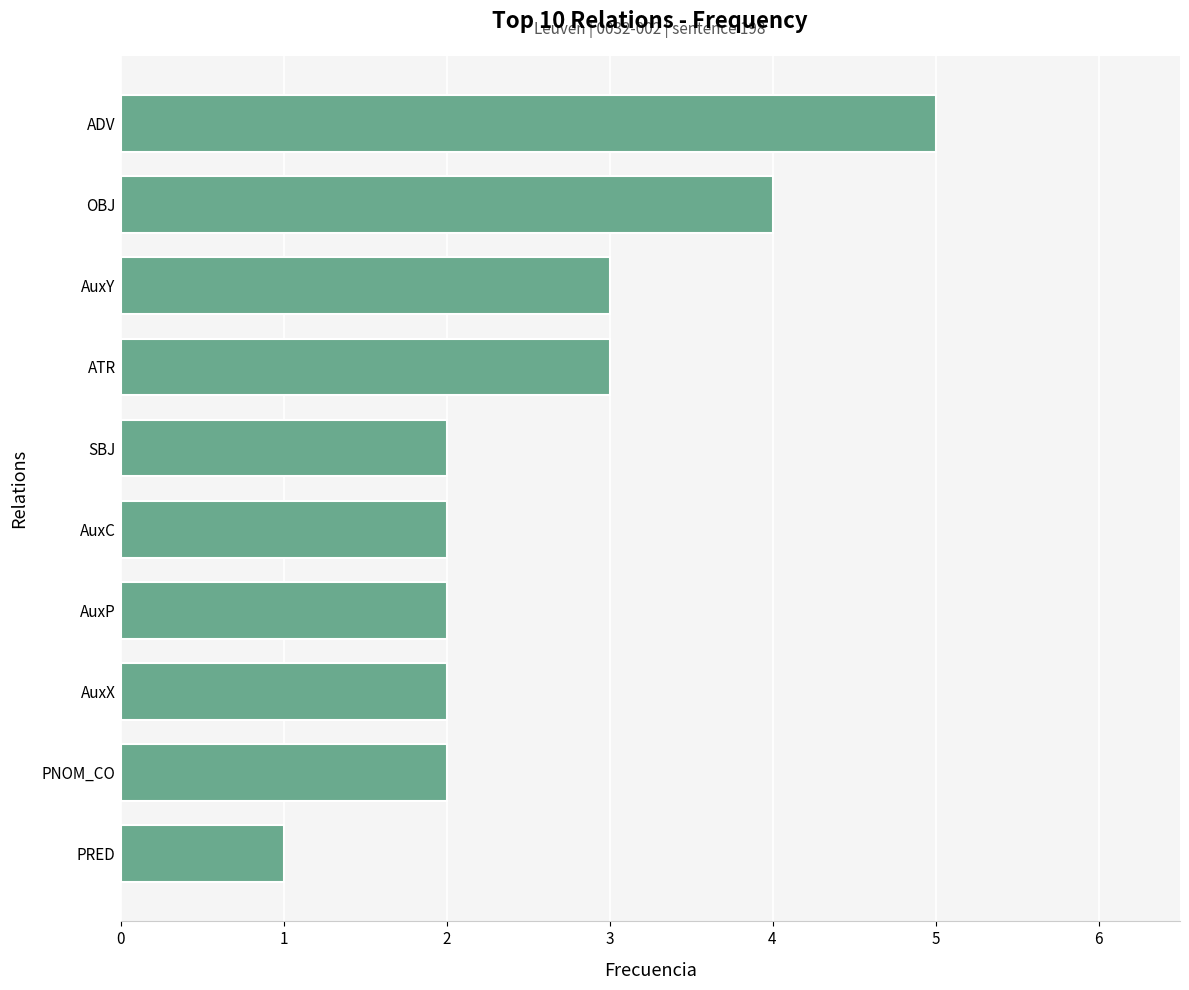

The chart shows a value of 2 at AuxY. True or false?

False